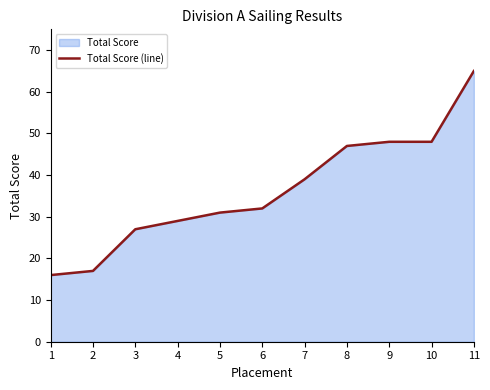

Does the chart display data point markers on the line(s)?

No